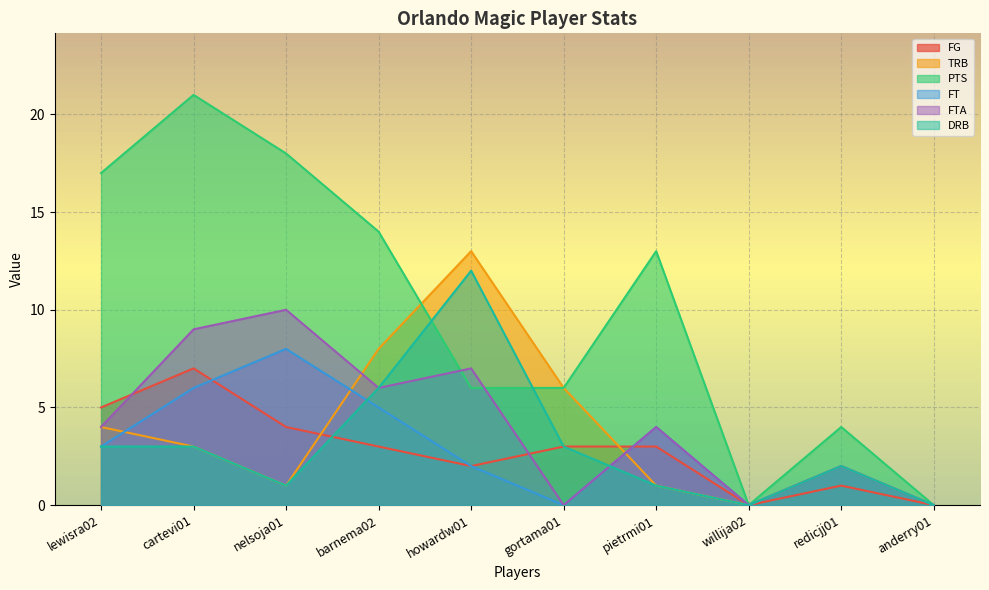

What is the label of the 1st point from the left?

lewisra02